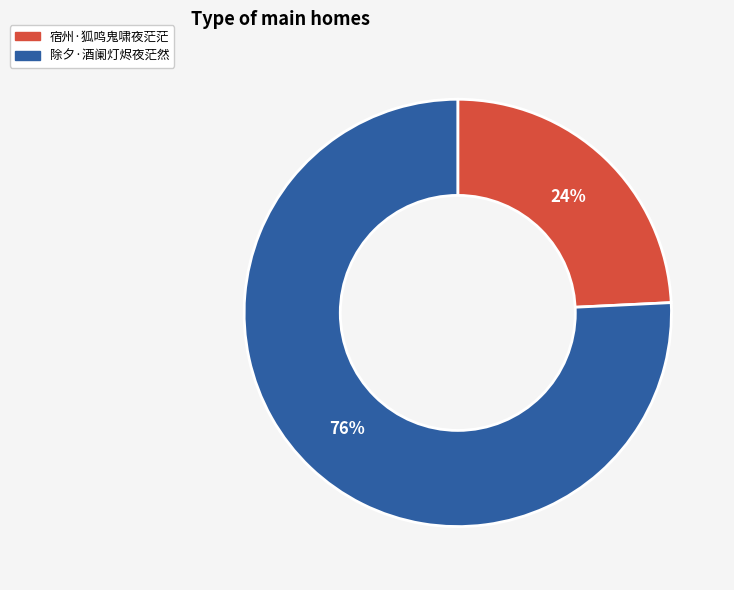

To the nearest percent, what is the difference between the largest and smallest slice percentages?

52%